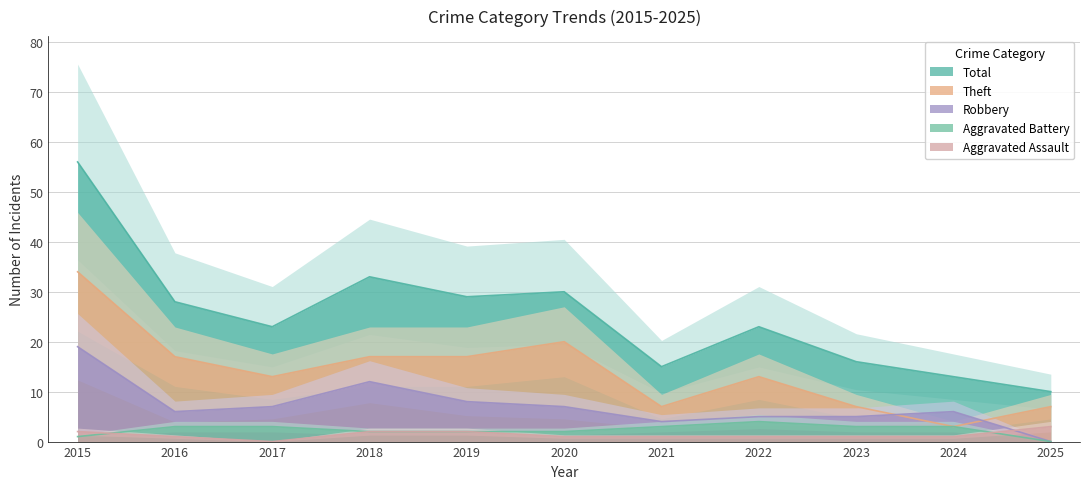

Which series has the widest spread of values?

Total